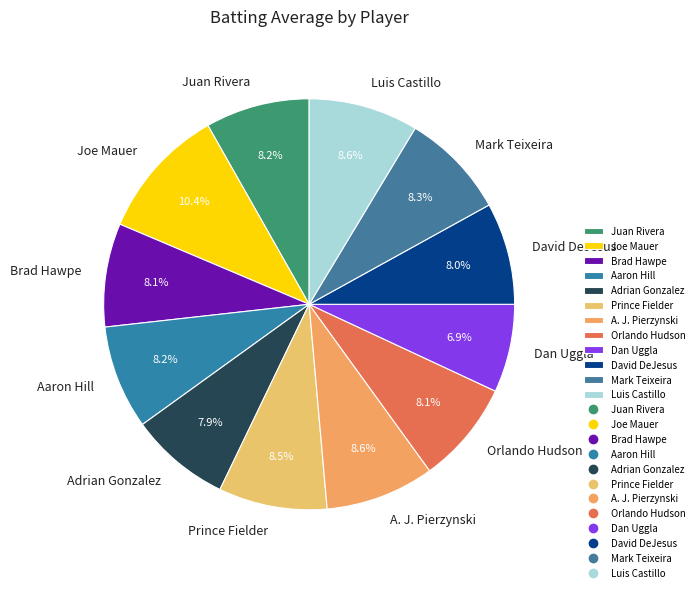

Is it true that Adrian Gonzalez is 8% of the pie?

True